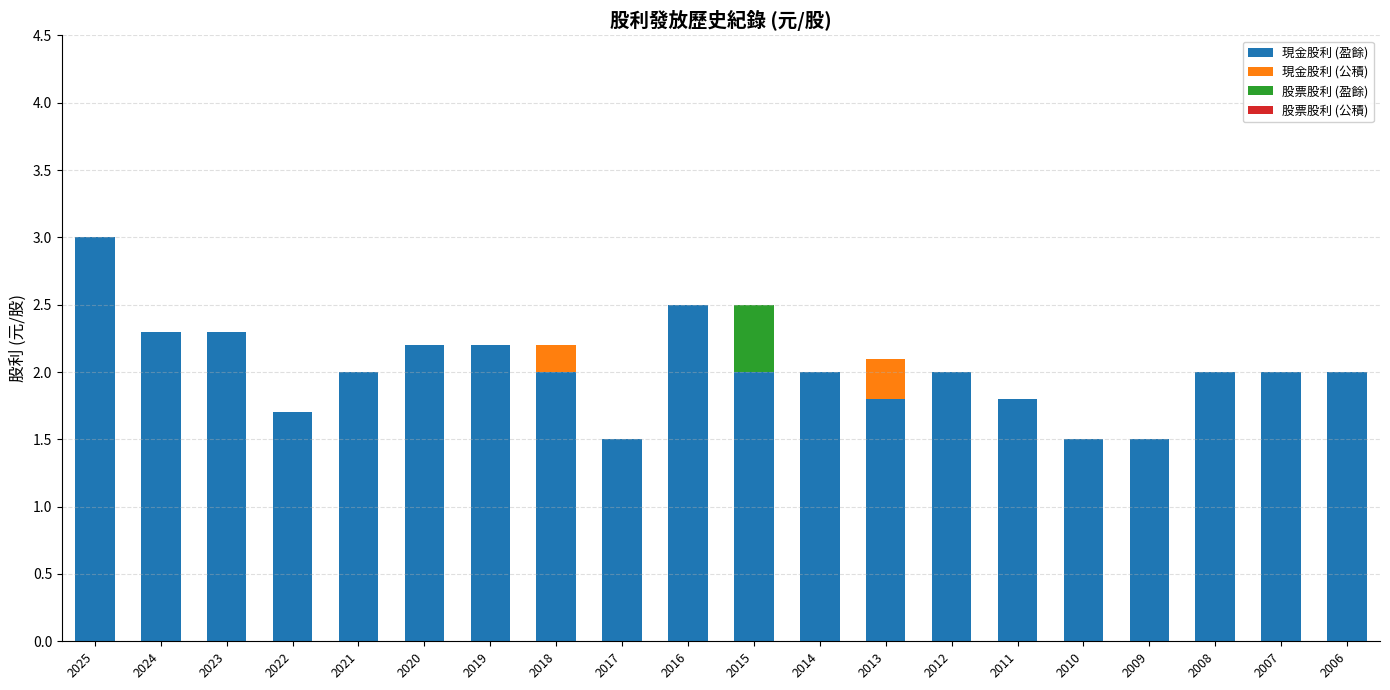

What is the sum of the 現金股利 (盈餘) values at 2009 and 2021?

3.5